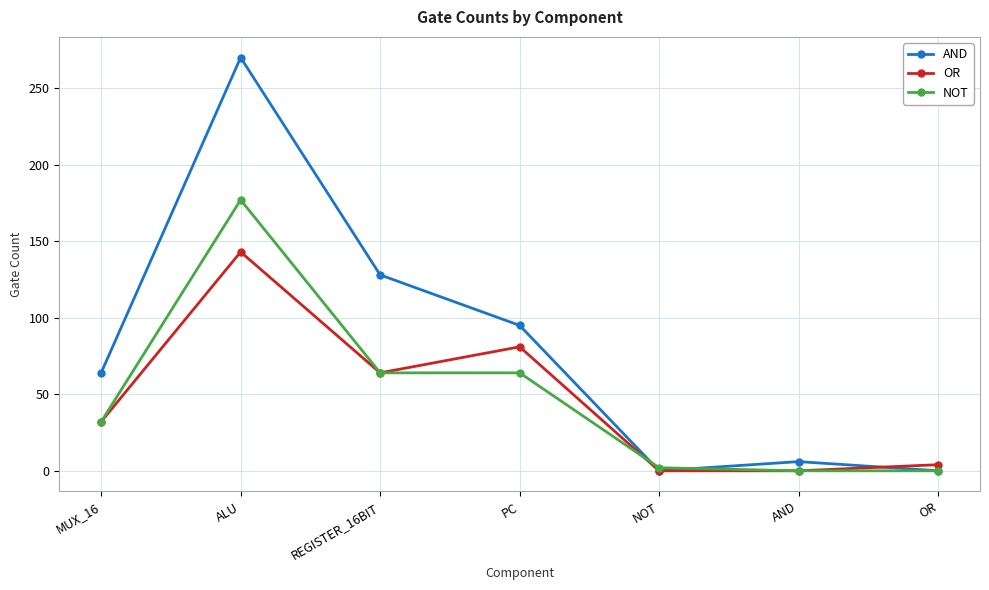

Reading right to left, list all the values displayed in this chart.

AND: 0	6	0	95	128	270	64
OR: 4	0	0	81	64	143	32
NOT: 0	0	2	64	64	177	32